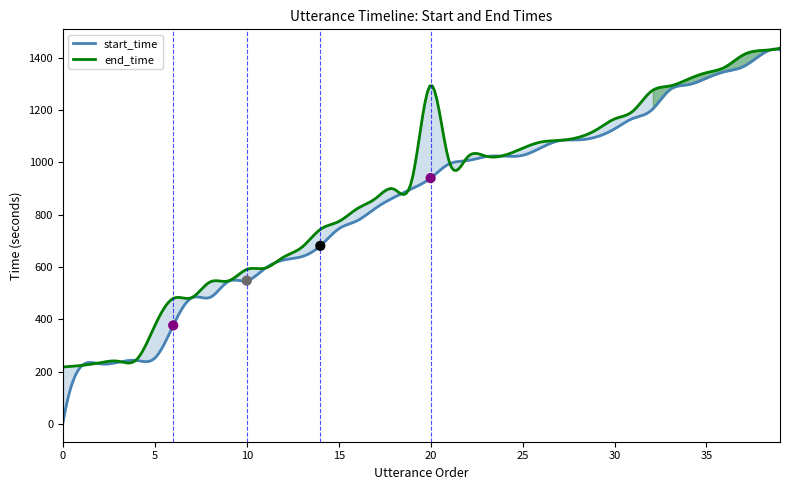

At how many categories does at least one series exceed 1044?

16